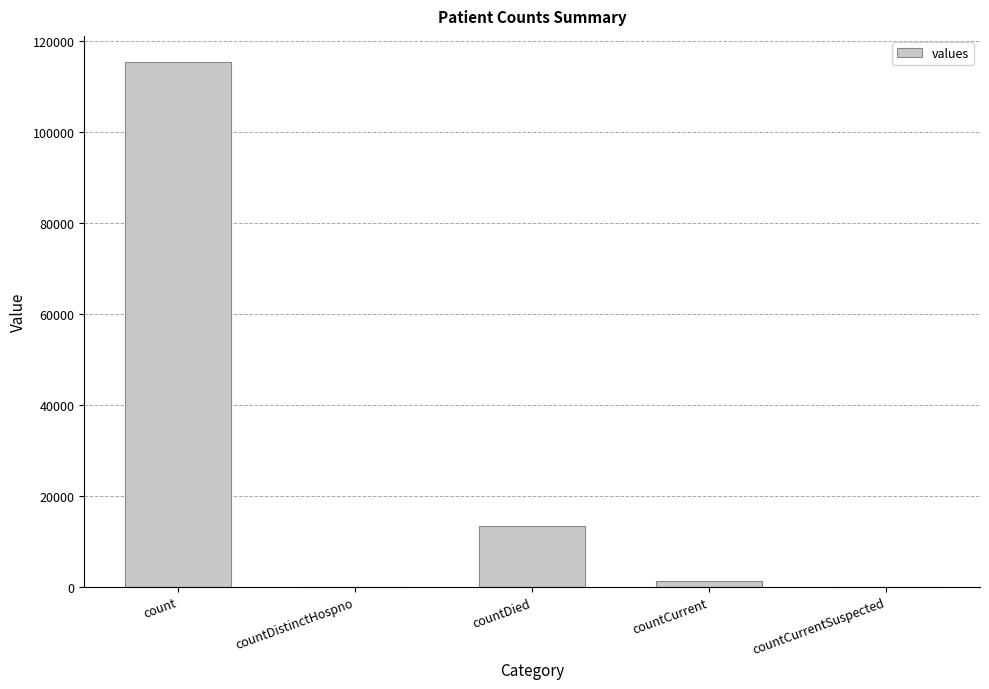

What is the sum of the values at count and countDistinctHospno?

115379